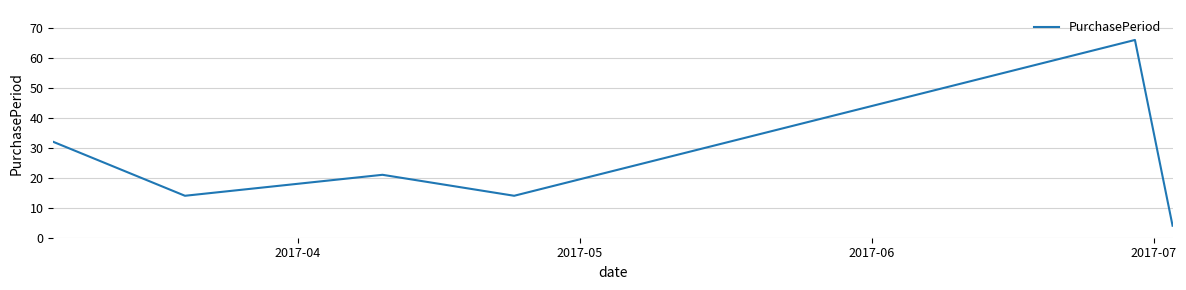

True or false: the data has more than 1 interior local peaks.

True